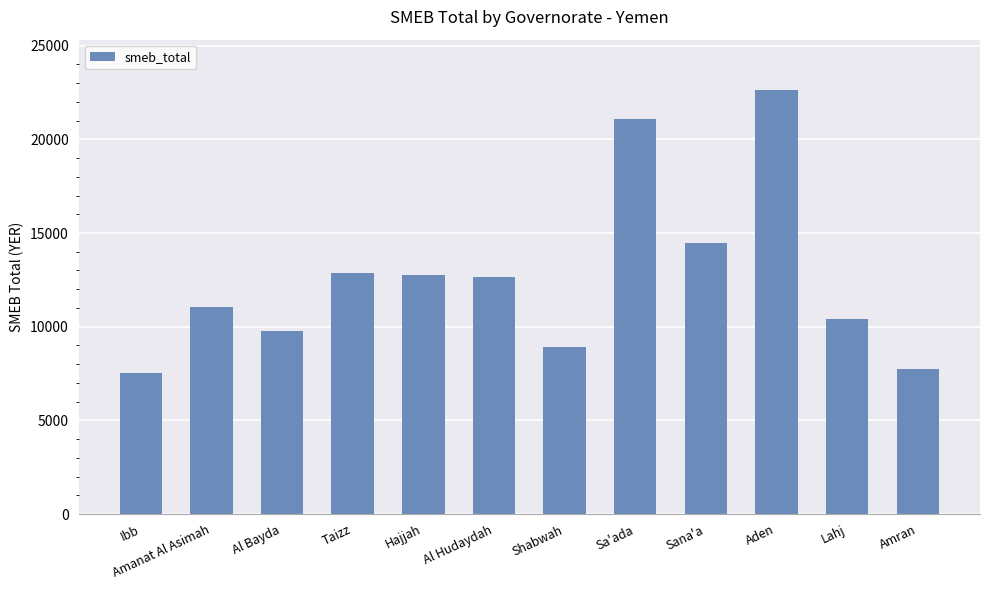

Where does the data first go above 12655?

Taizz